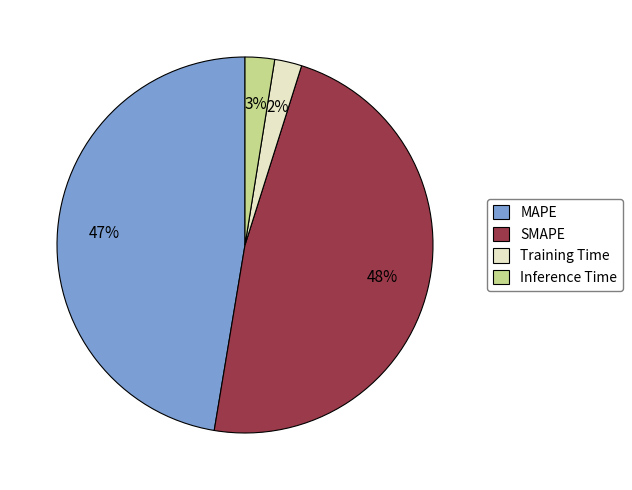

To the nearest percent, what is the average slice percentage?

25%